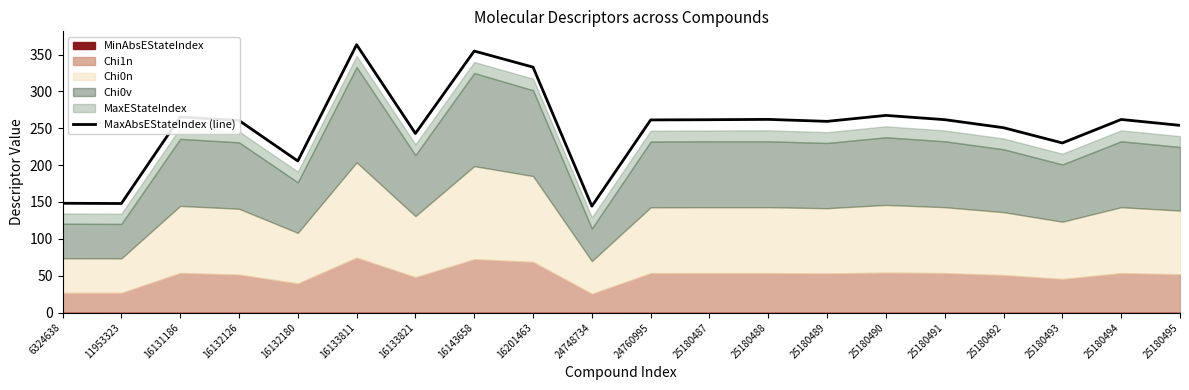

Where is the data nearest to the value 253?

25180495